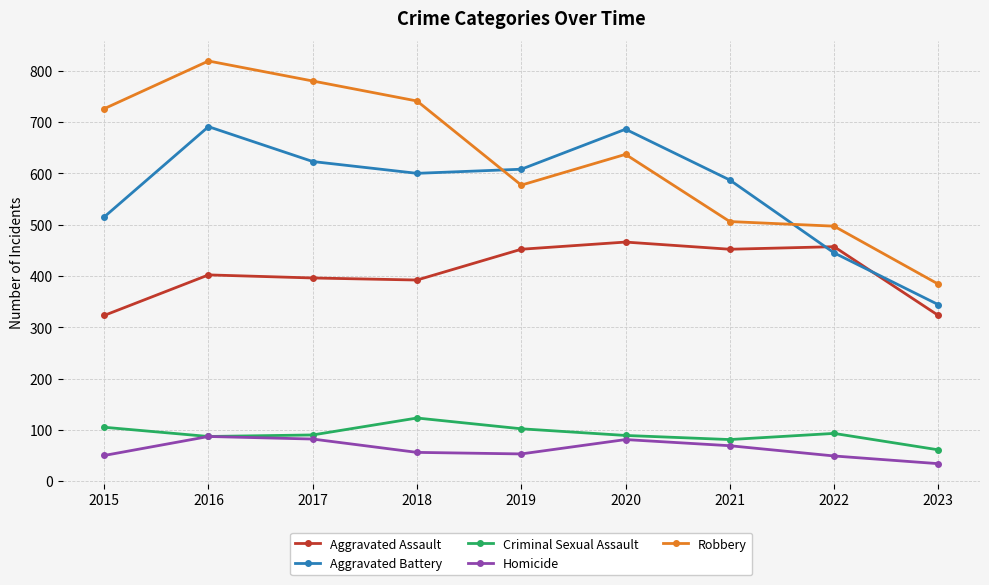

At which category does Aggravated Battery reach its first local valley?

2018